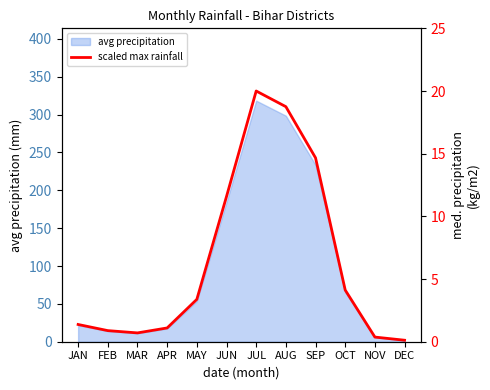

Which category has the highest value across all series?

JUL